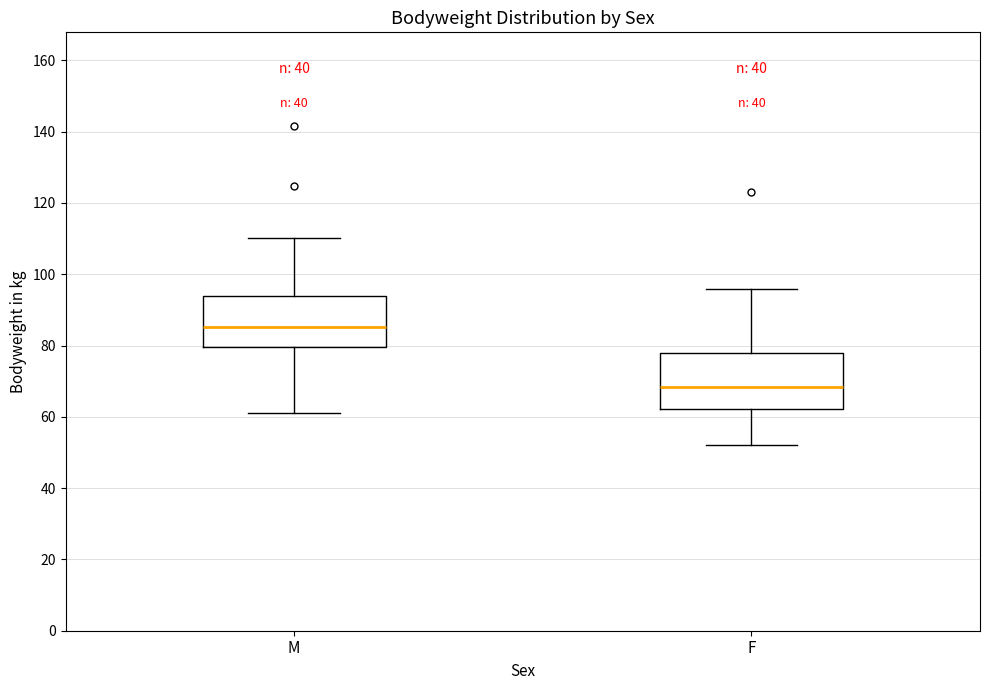

Reading left to right, transcribe this box plot: for each box, give where its median line is, the range the box spans, and where its two whiskers end, as read against the y-axis. The values are not printed on the chart, so give them approximately, as read against the axis.

M: median 86, box 80 to 94, whiskers 62 to 110
F: median 68, box 62 to 78, whiskers 52 to 96